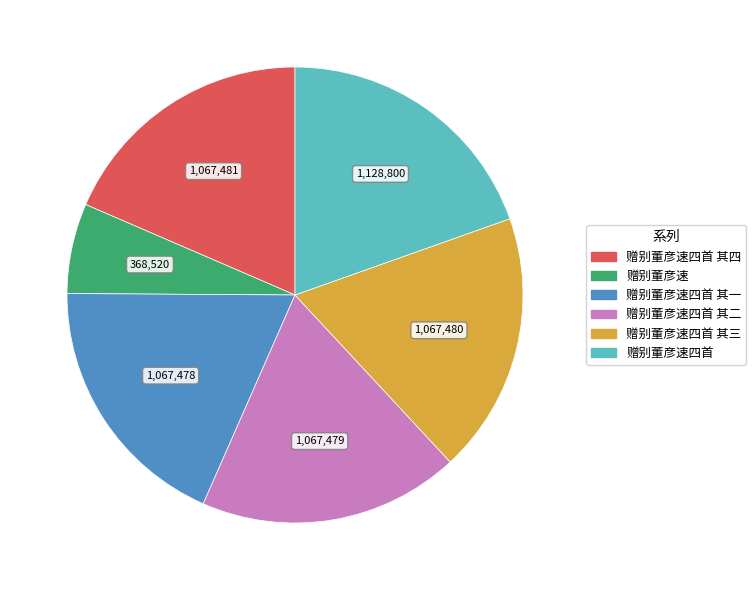

Combined, do 赠别董彦速四首 and 赠别董彦速四首 其四 account for over 50%?

No